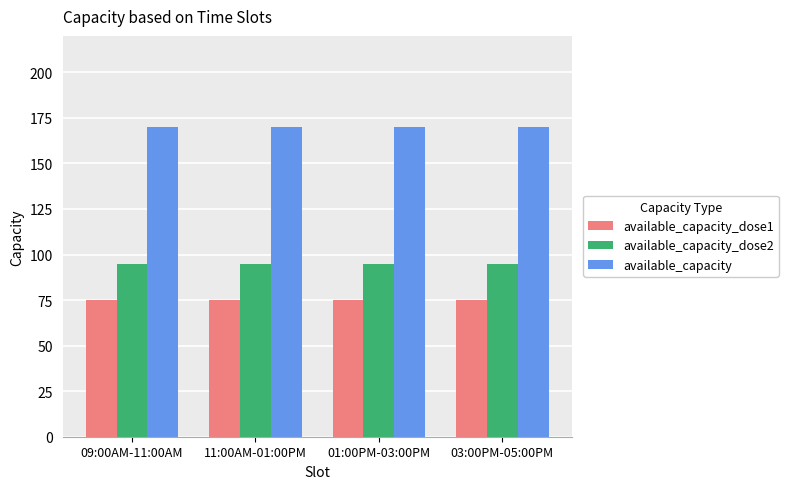

What is the spread (max minus min) of values at 03:00PM-05:00PM?

95